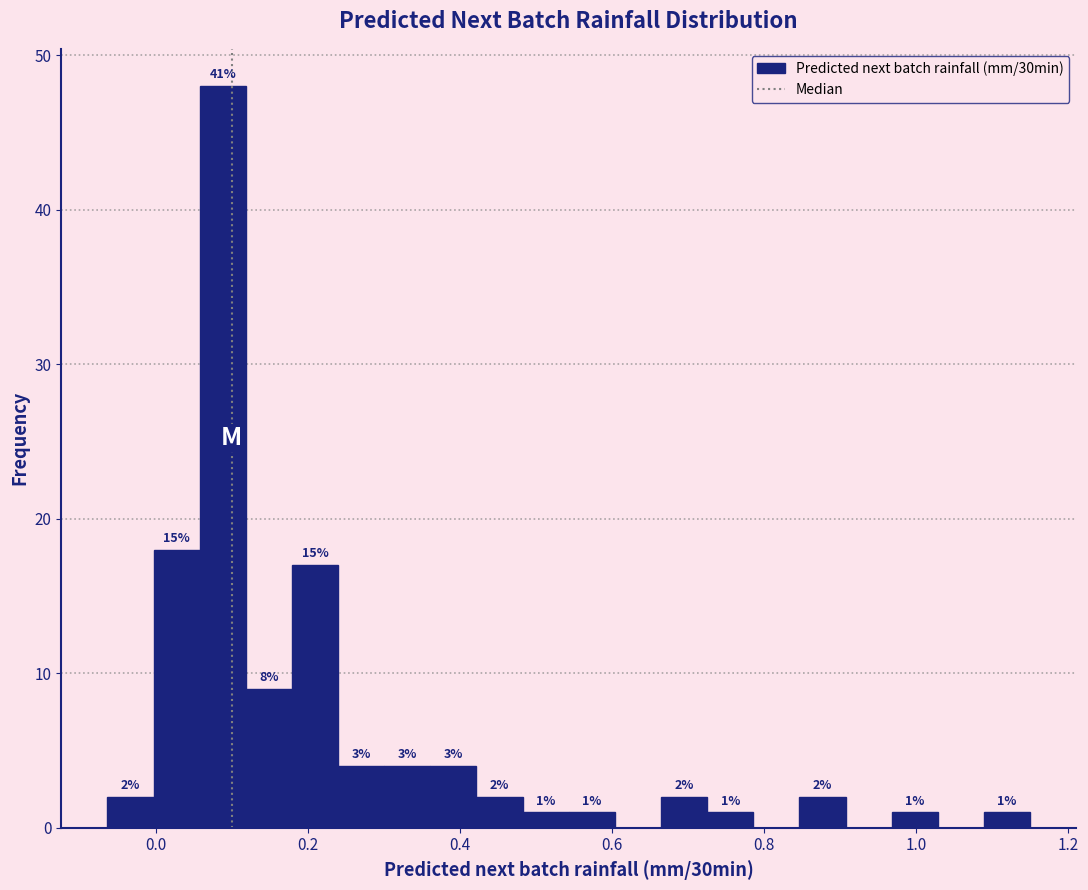

Around what value on the x-axis is the tallest bar? Give the approximate position of its centre, as read against the axis.

0.08